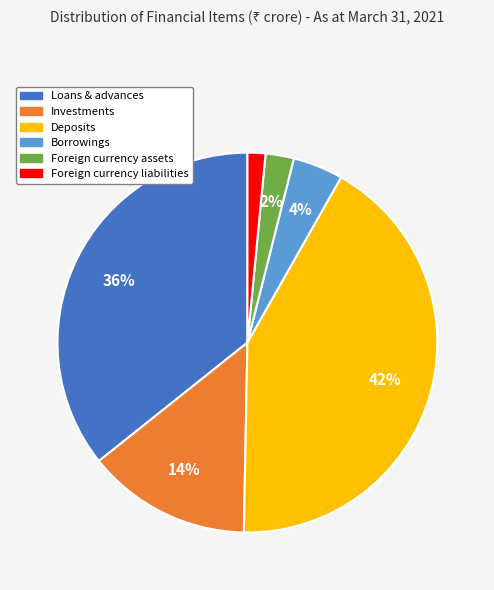

To the nearest percent, what is the combined percentage of Investments and Foreign currency liabilities?

16%